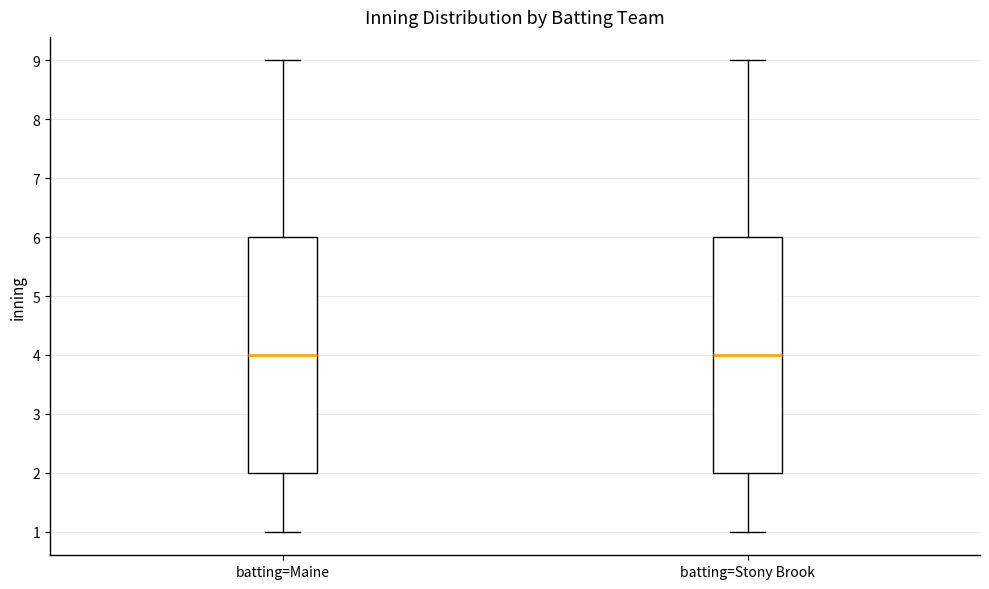

Reading left to right, read every box against the y-axis: the position of its median line, the range the box covers, and the ends of its whiskers. The values are not printed on the chart, so give them approximately, as read against the axis.

batting=Maine: median 4, box 2 to 6, whiskers 1 to 9
batting=Stony Brook: median 4, box 2 to 6, whiskers 1 to 9